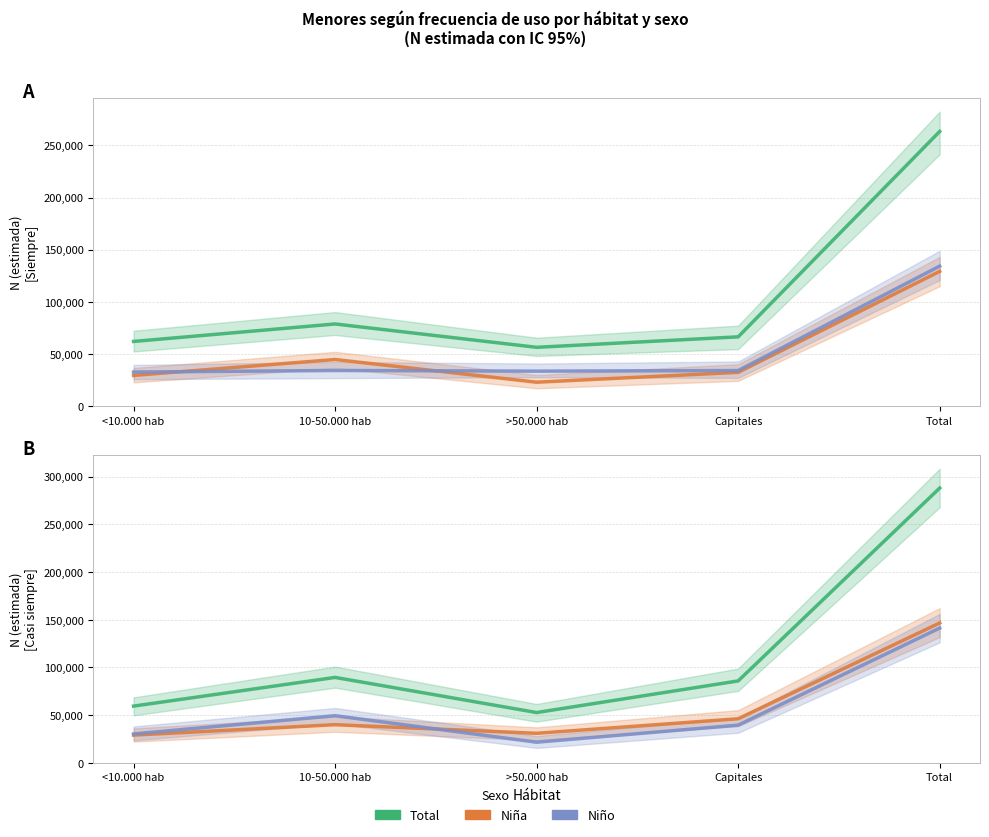

Rank the series by their maximum value, from highest to lowest.

Total (Casi siempre), Total (Siempre), Niña (Casi siempre), Niño (Casi siempre), Niño (Siempre), Niña (Siempre)